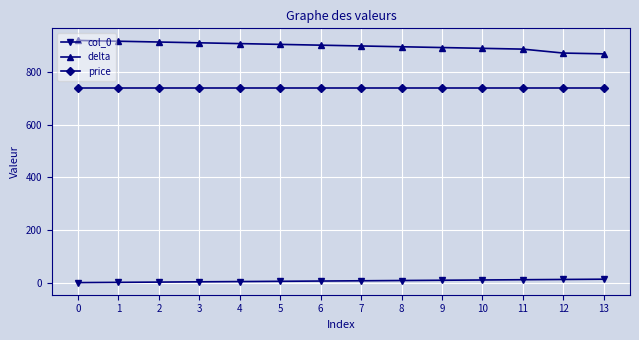

At how many categories does at least one series exceed 649?

14